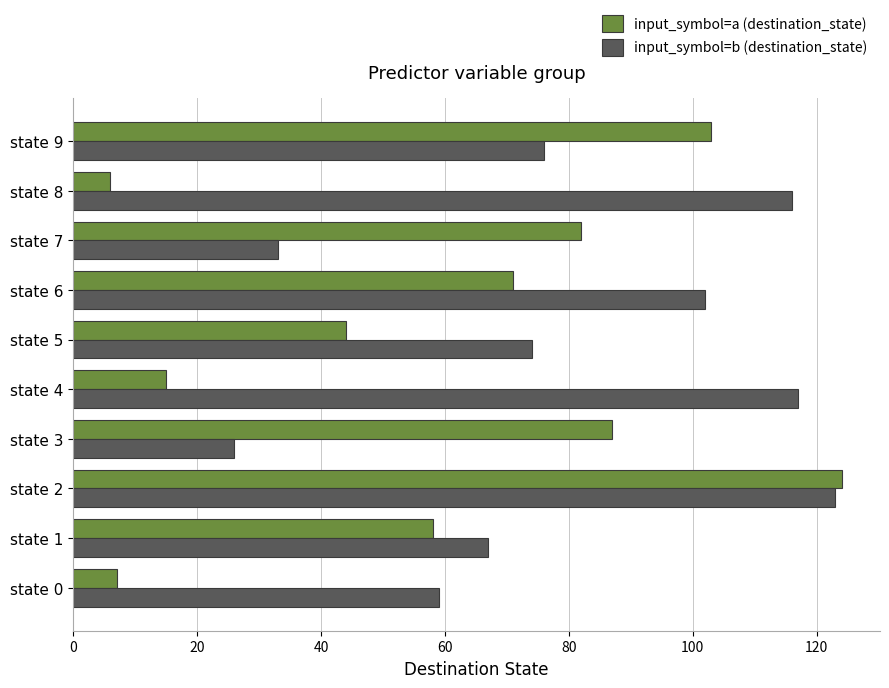

What is the difference between the second highest and minimum values in the input_symbol=a (destination_state) series?

97